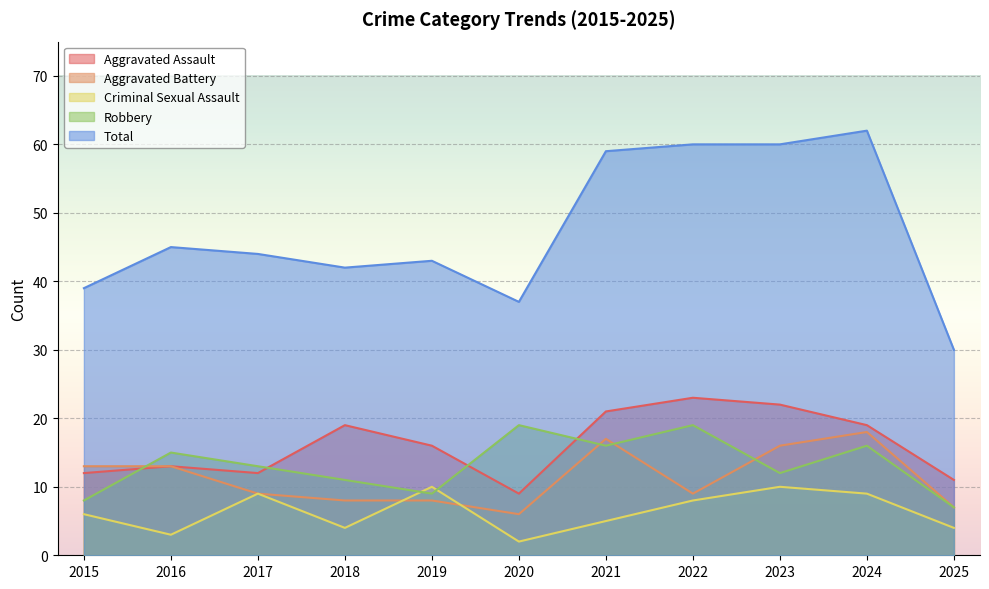

Does the chart display data point markers on the line(s)?

No